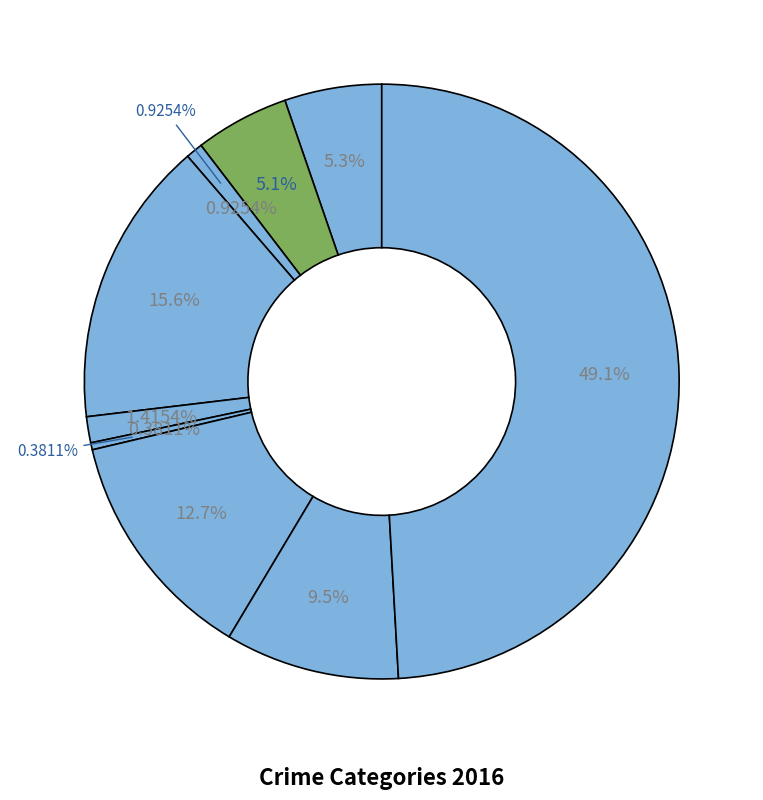

What is the change in value from Burglary to Criminal Sexual Assault?

-260